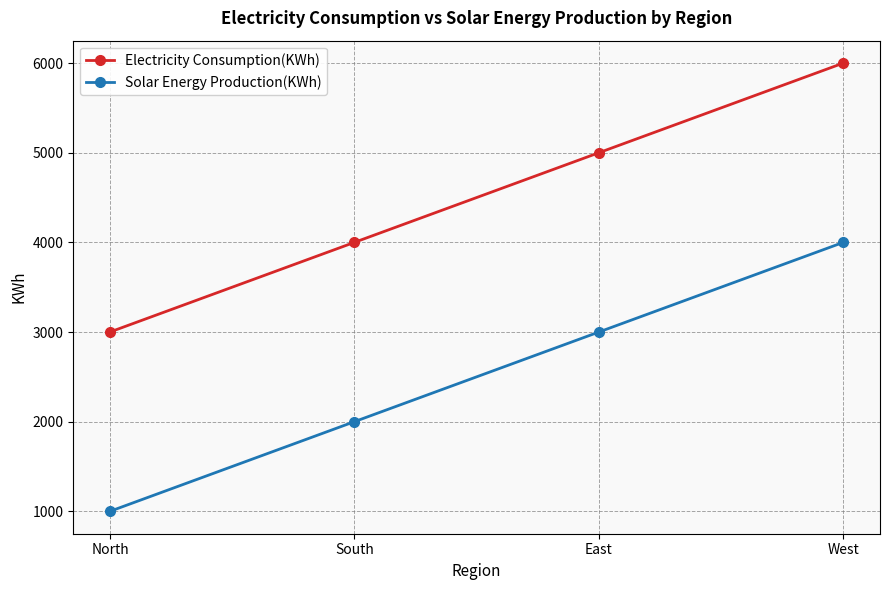

Does the chart have visible grid lines?

Yes